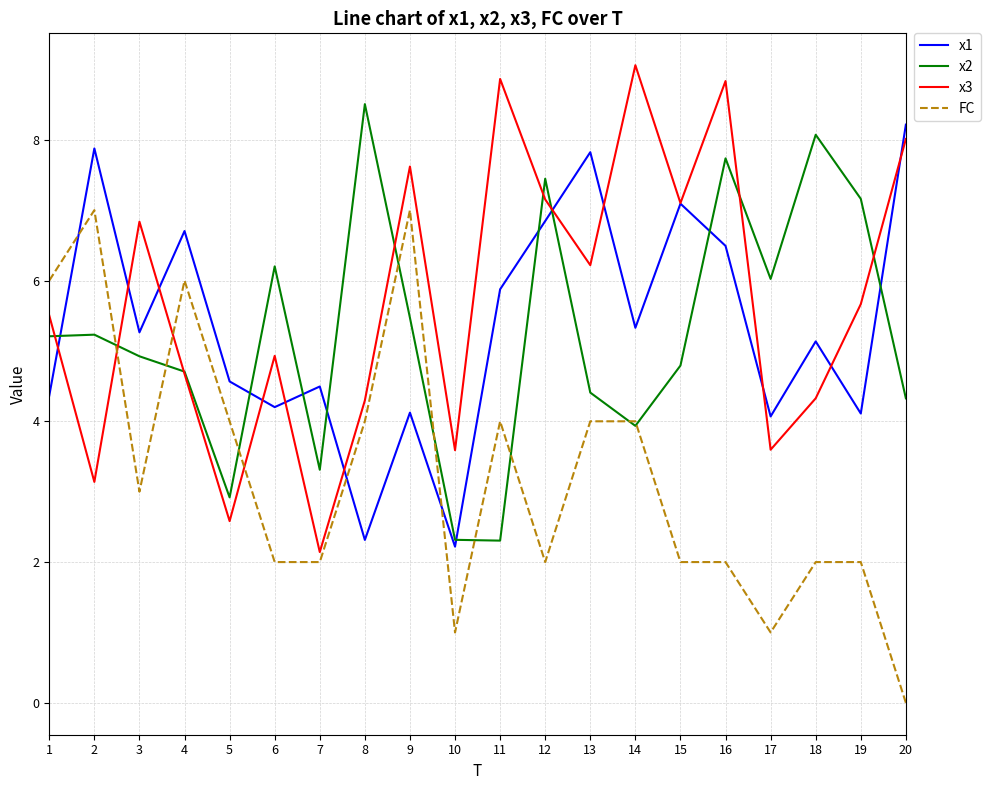

At which label is x2 closest to 5?

3